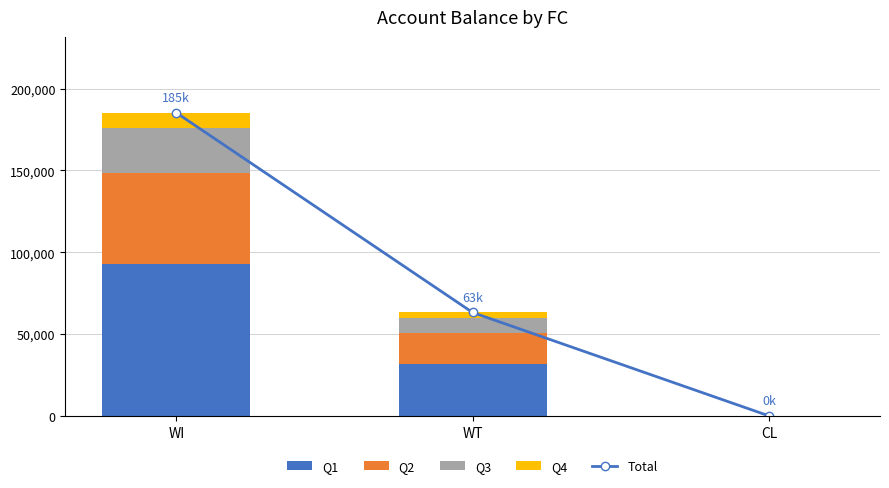

The value of Q2 at CL is 21.3. True or false?

True